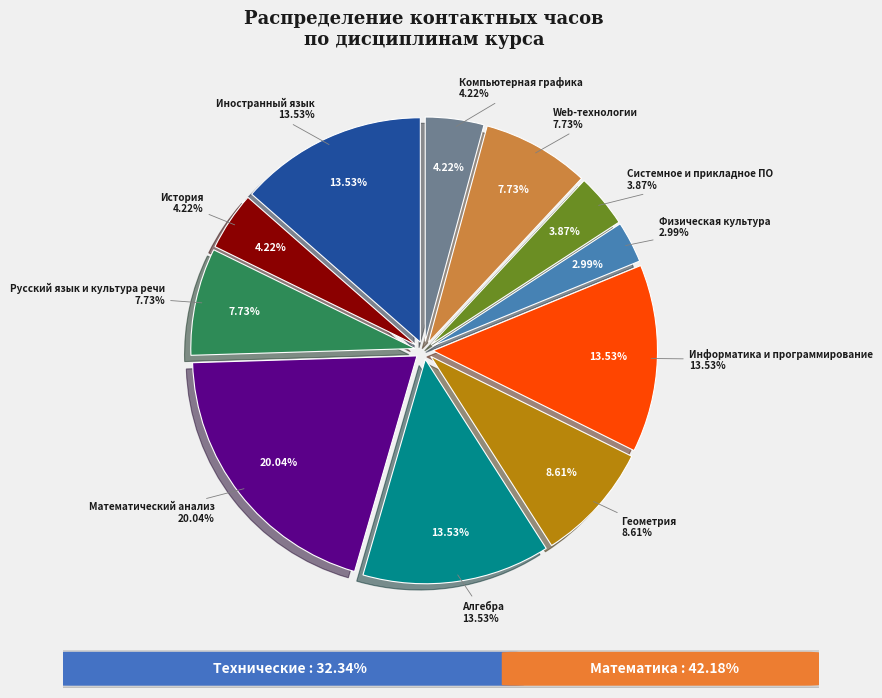

True or false: Web-технологии accounts for 2% of the total.

False